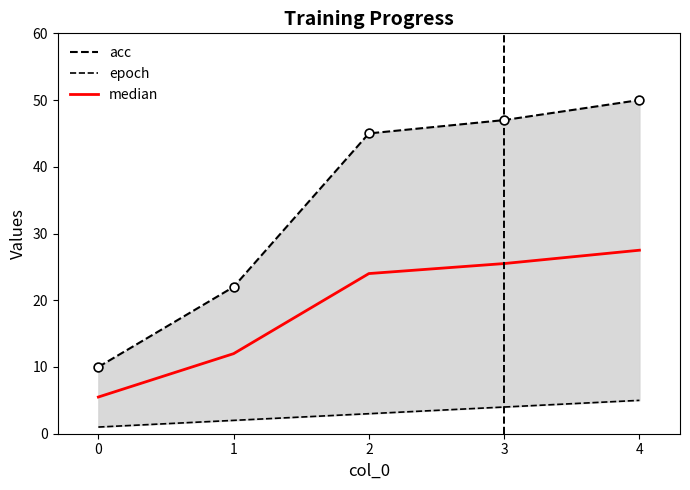

Which series contains the lowest Y value?

epoch